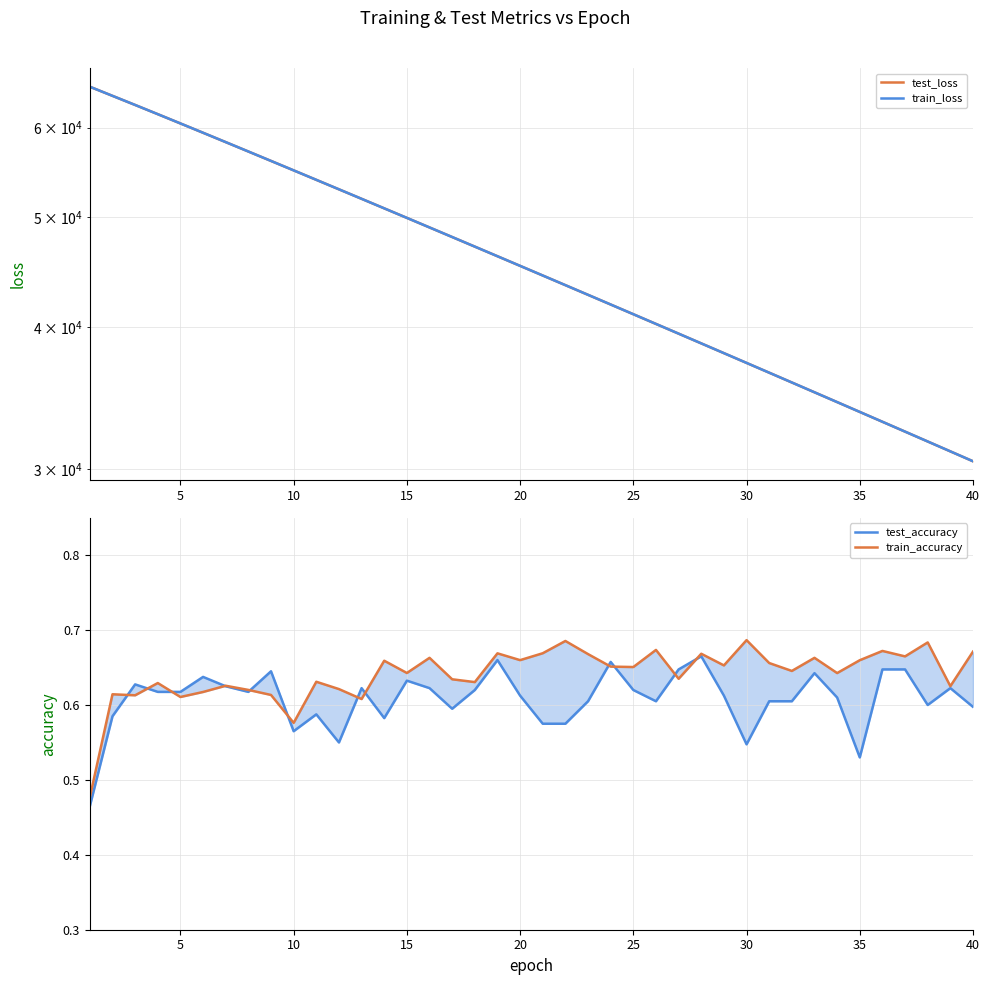

True or false: test_loss has more than 1 points higher than both neighbors.

False